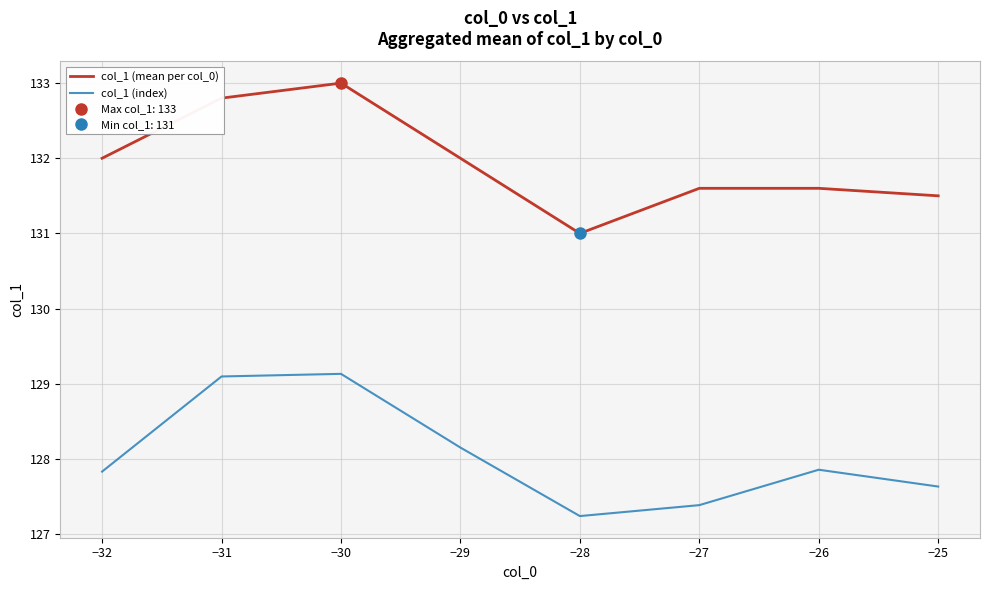

Rank the series by their average value, from highest to lowest.

col_1 (mean per col_0), col_1 (index)